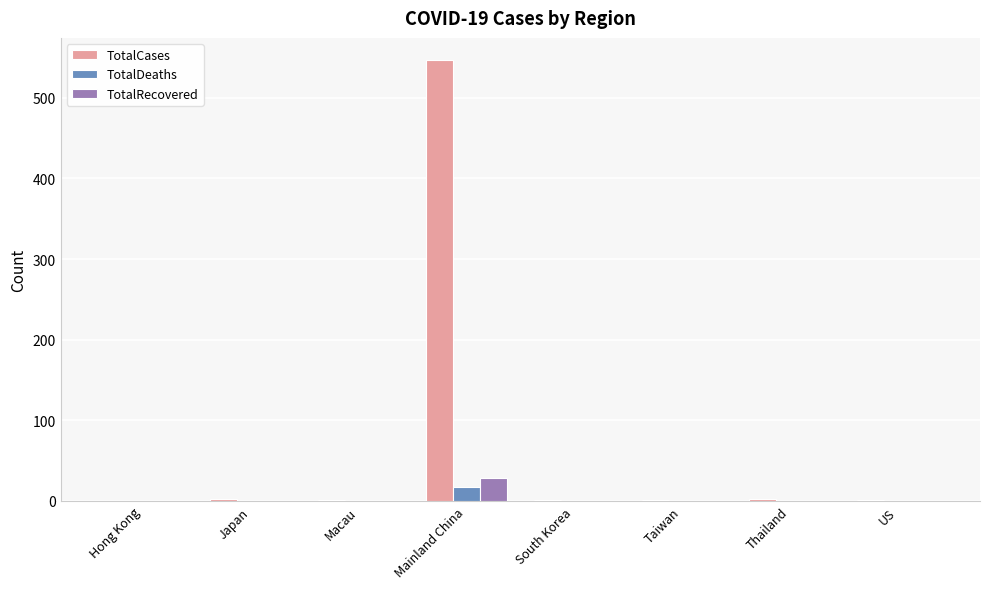

At which category is the sum across all series the highest?

Mainland China